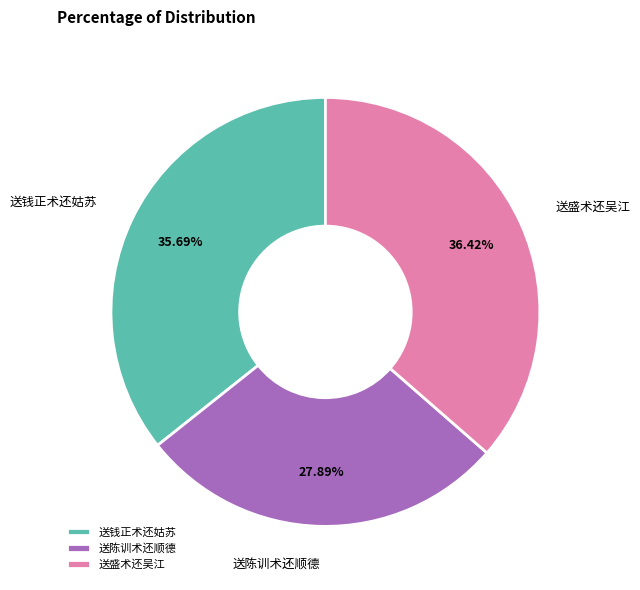

Rank the categories by value from lowest to highest.

送陈训术还顺德, 送钱正术还姑苏, 送盛术还吴江